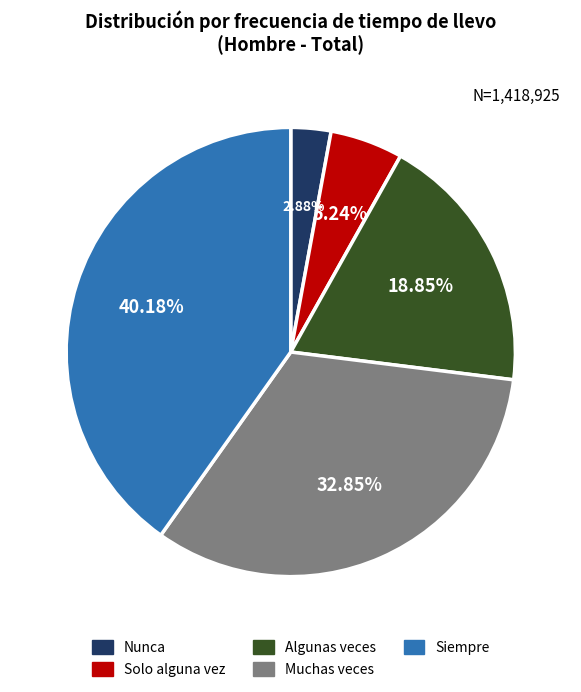

To the nearest percent, what is the difference between the Muchas veces and Algunas veces slice percentages?

14%